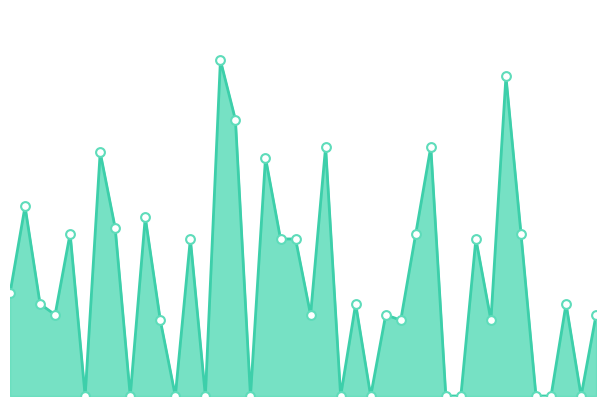

How many lines are shown in the chart?

1